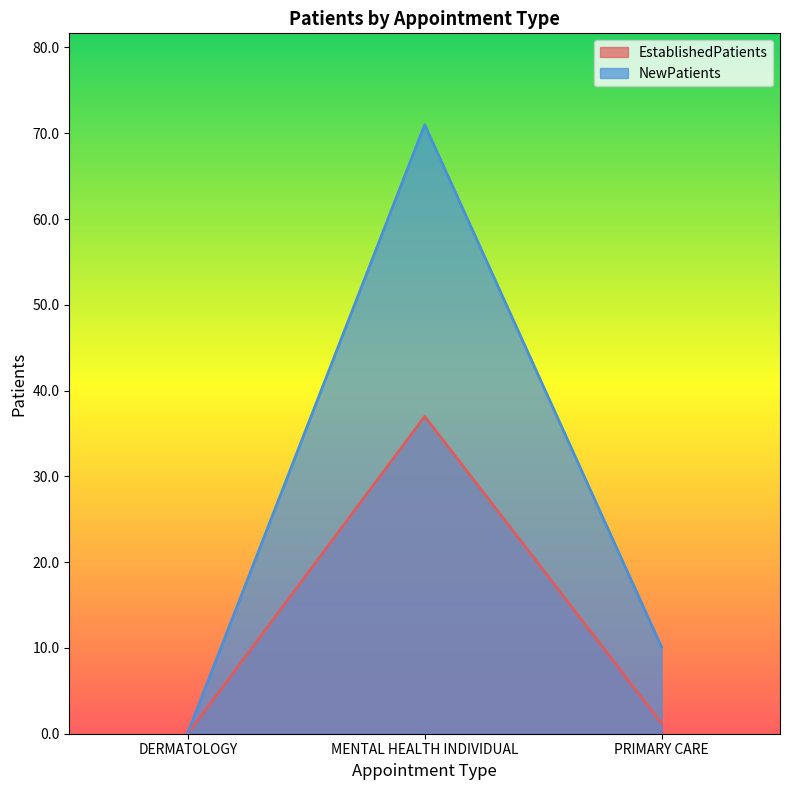

Where is NewPatients nearest to the value 35?

PRIMARY CARE